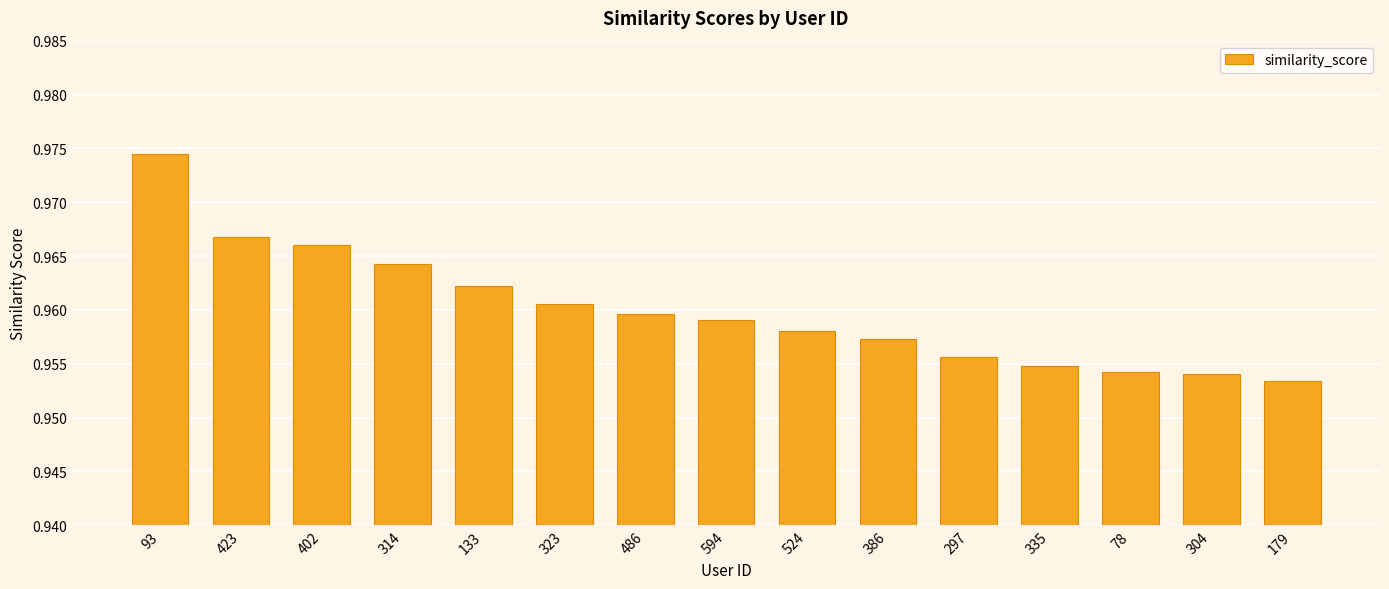

Count the values in the range 0 to 1.

15